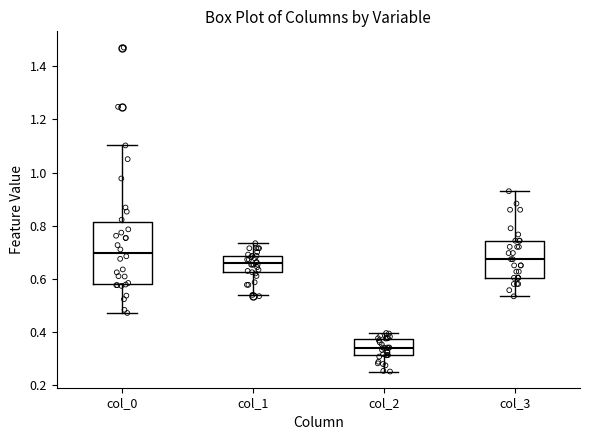

Reading left to right, read every box against the y-axis: the position of its median line, the range the box covers, and the ends of its whiskers. The values are not printed on the chart, so give them approximately, as read against the axis.

col_0: median 0.70, box 0.58 to 0.82, whiskers 0.48 to 1.10
col_1: median 0.66, box 0.62 to 0.68, whiskers 0.54 to 0.74
col_2: median 0.34, box 0.32 to 0.38, whiskers 0.26 to 0.40
col_3: median 0.68, box 0.60 to 0.74, whiskers 0.54 to 0.94